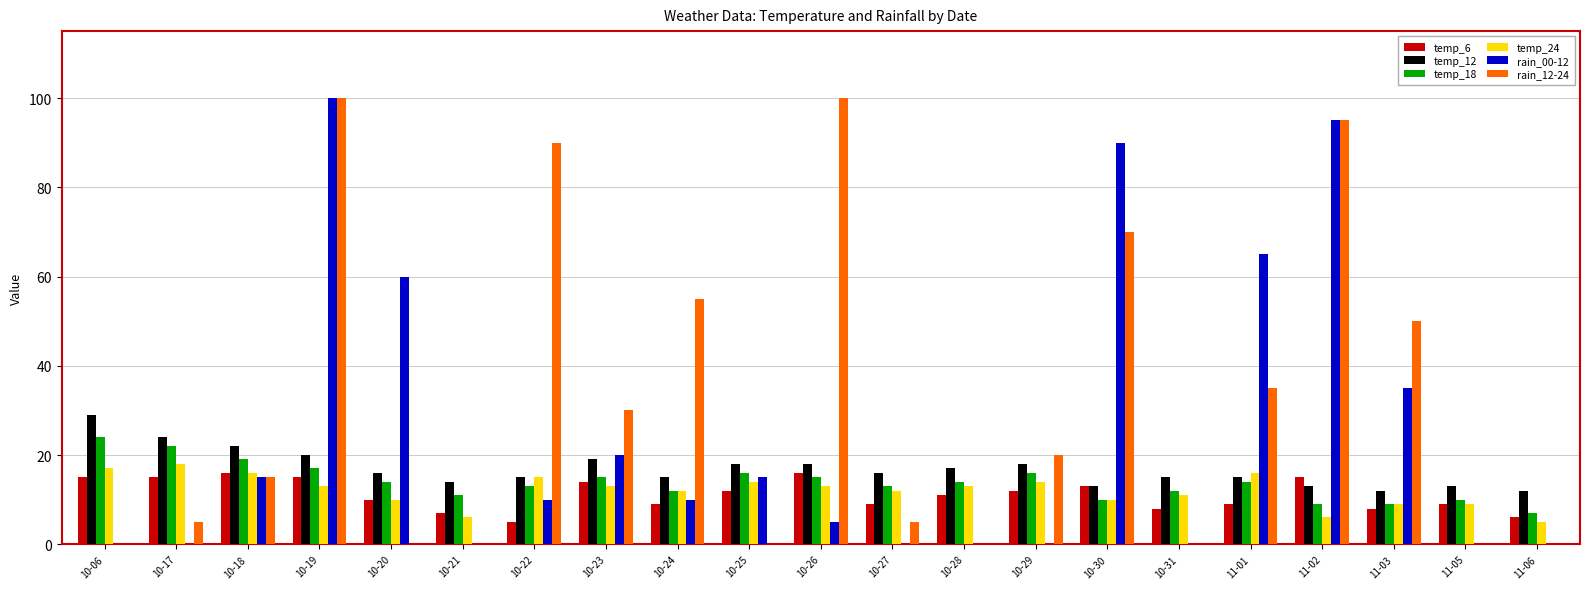

Reading left to right, list all the values displayed in this chart.

temp_6: 15	15	16	15	10	7	5	14	9	12	16	9	11	12	13	8	9	15	8	9	6
temp_12: 29	24	22	20	16	14	15	19	15	18	18	16	17	18	13	15	15	13	12	13	12
temp_18: 24	22	19	17	14	11	13	15	12	16	15	13	14	16	10	12	14	9	9	10	7
temp_24: 17	18	16	13	10	6	15	13	12	14	13	12	13	14	10	11	16	6	9	9	5
rain_00-12: 0	0	15	100	60	0	10	20	10	15	5	0	0	0	90	0	65	95	35	0	0
rain_12-24: 0	5	15	100	0	0	90	30	55	0	100	5	0	20	70	0	35	95	50	0	0